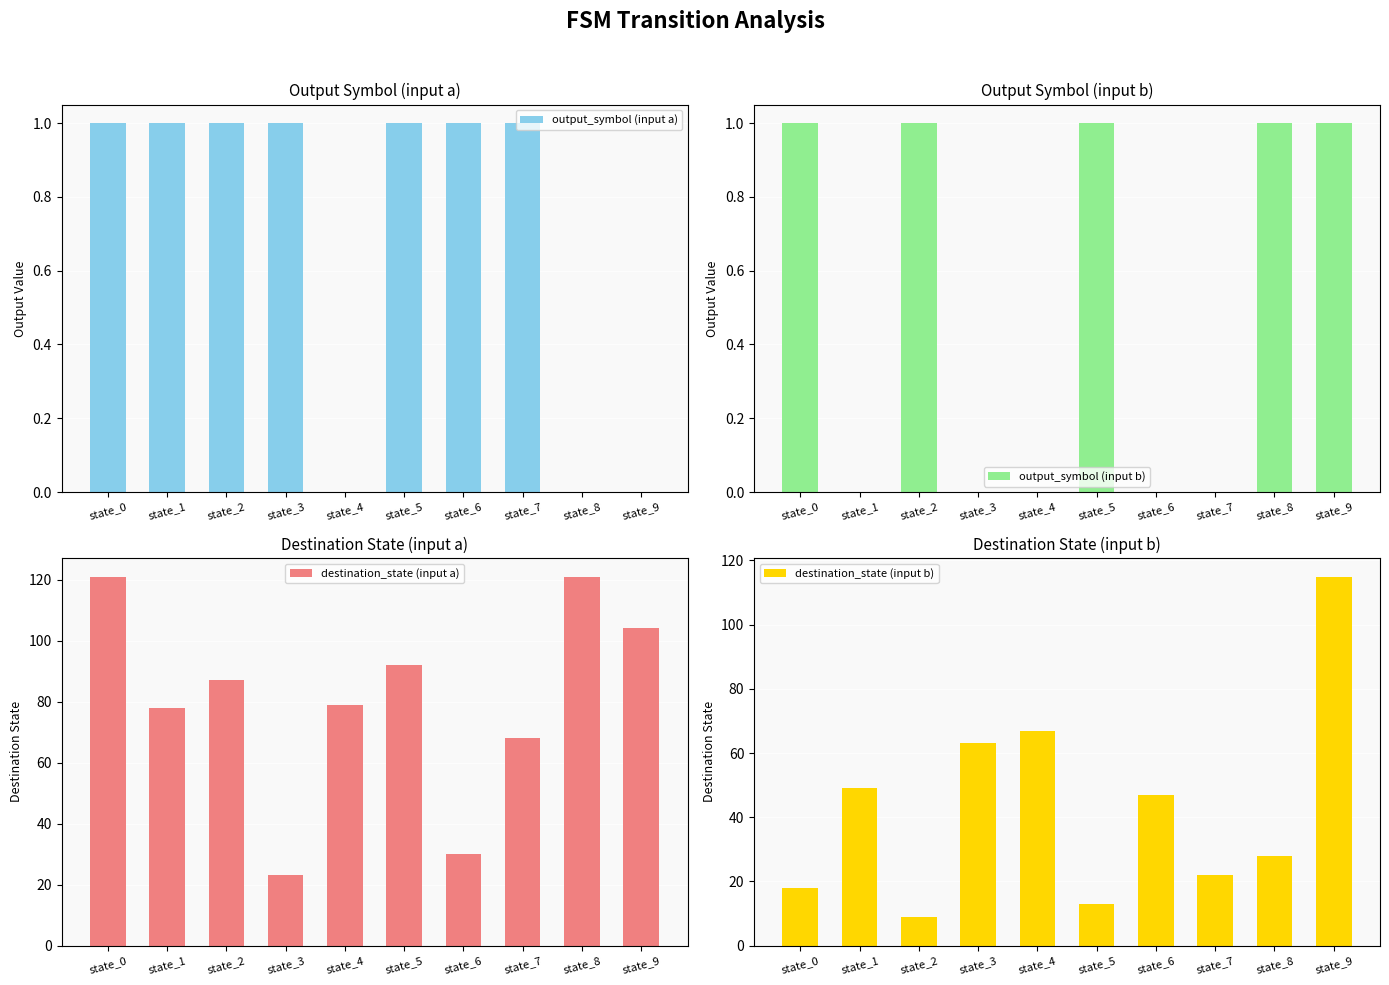

Which label corresponds to the largest value in the chart?

state_0